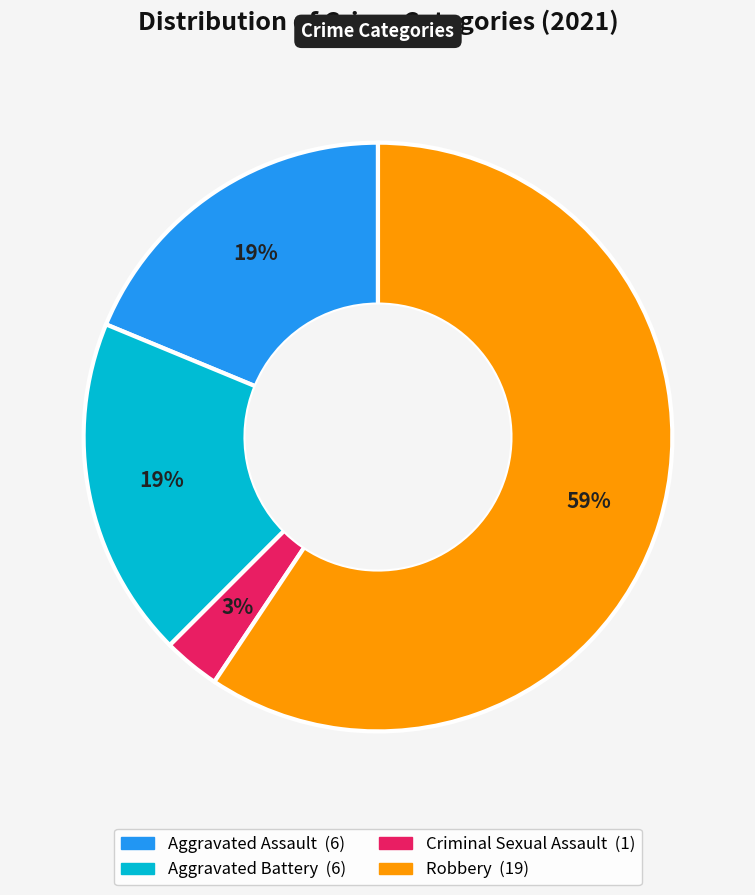

Does any single category account for the majority?

Yes